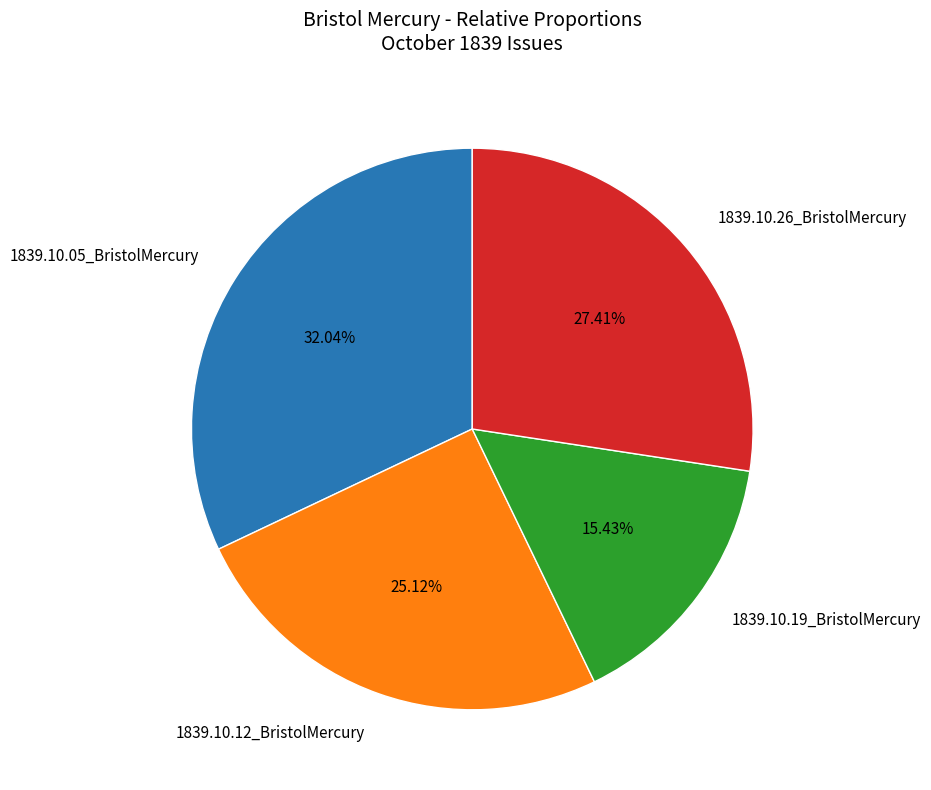

What percentage is the 1839.10.26_BristolMercury slice, to the nearest percent?

27%